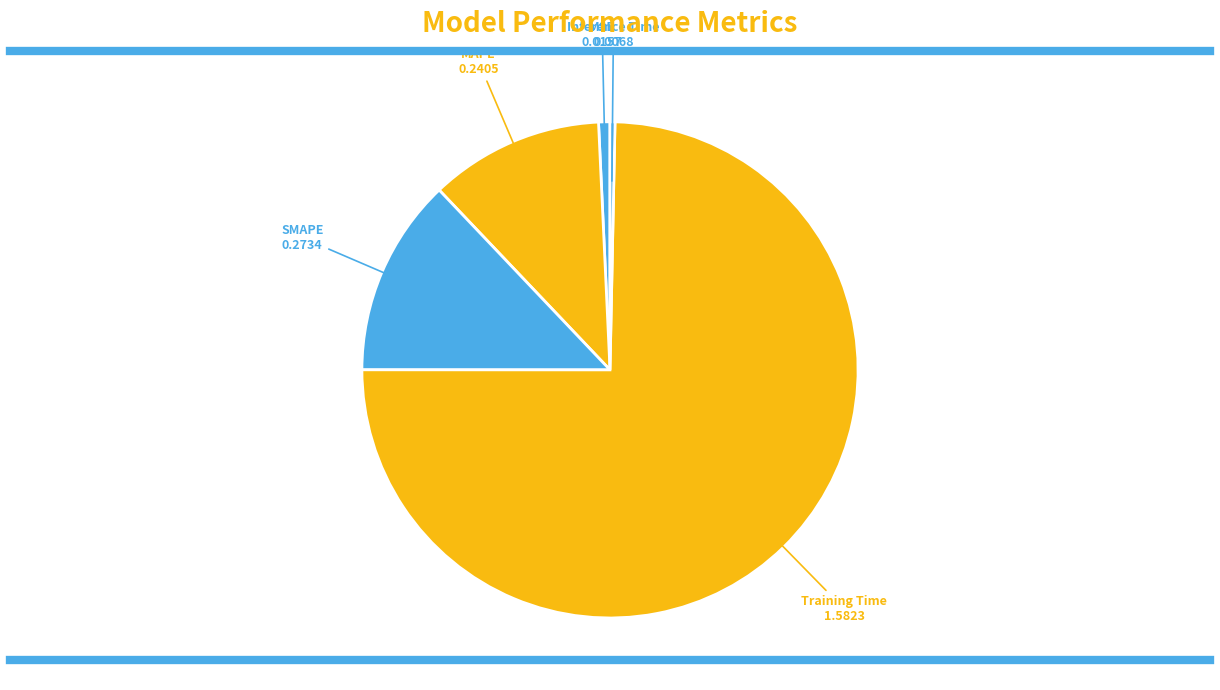

What is the largest slice in the pie chart?

Training Time